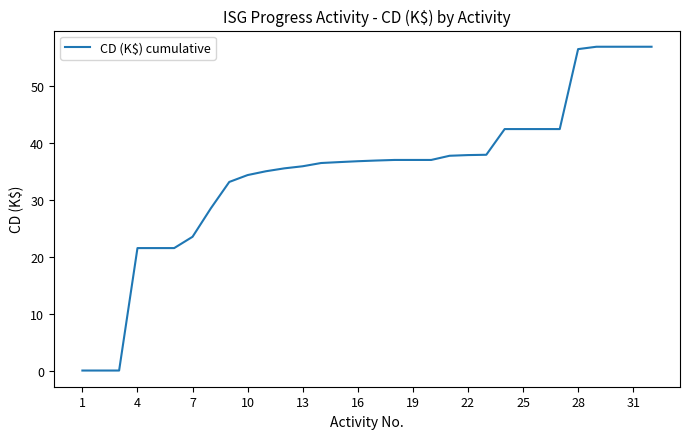

What is the maximum value shown in the chart?

56.8